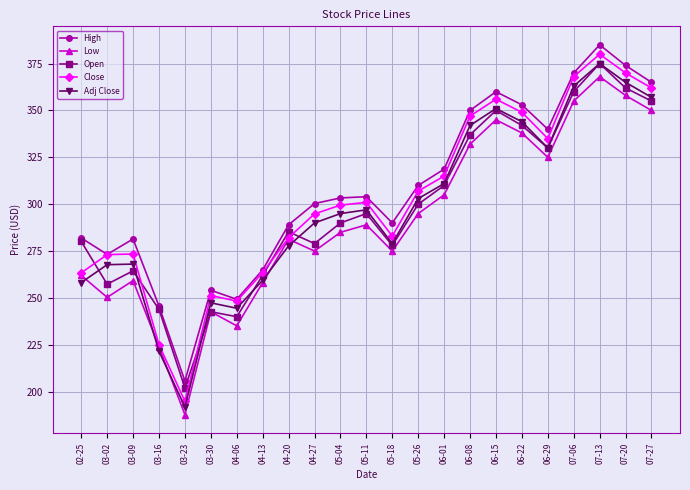

Does the chart display data point markers on the line(s)?

Yes